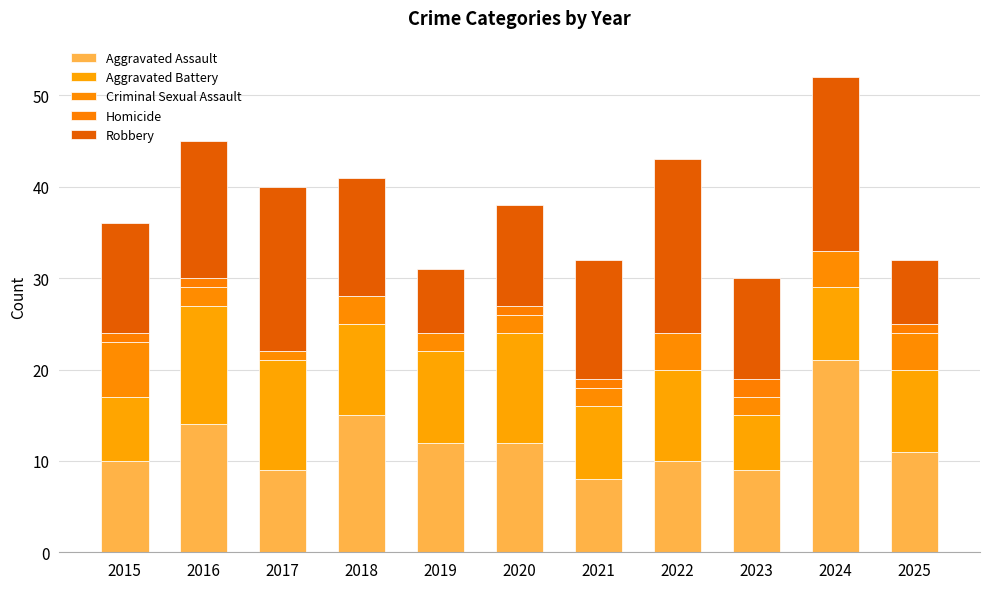

At which label is Aggravated Battery closest to 9?

2025